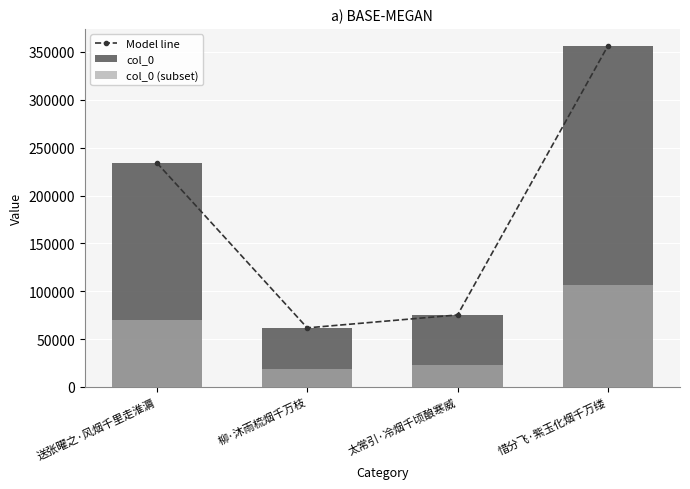

Which series has the widest spread of values?

Model line